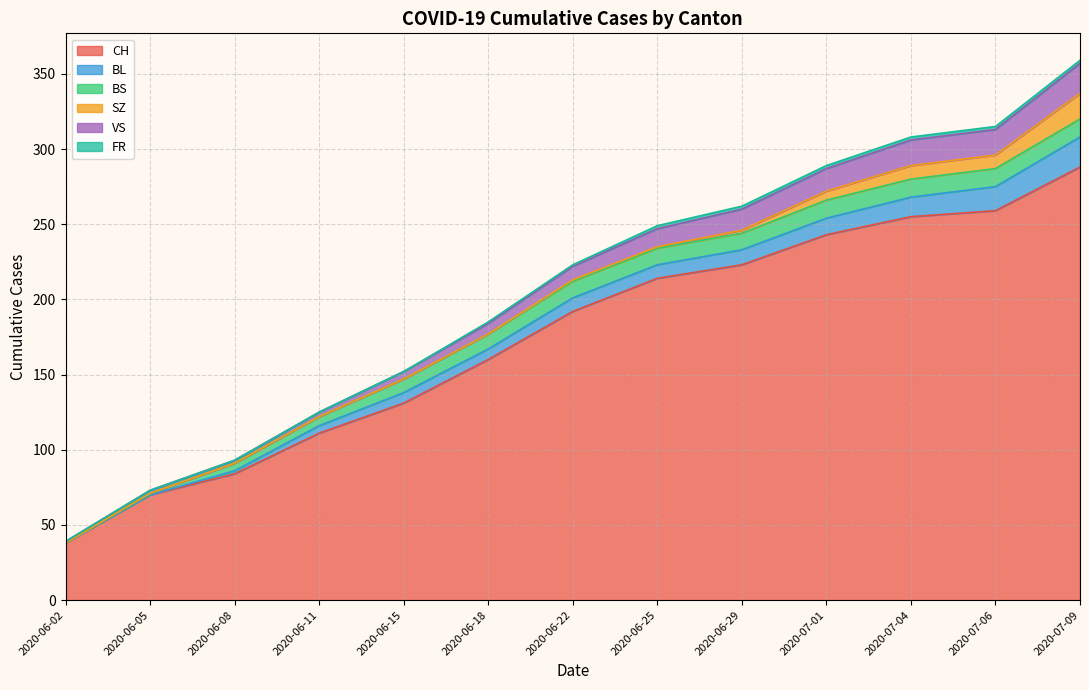

Which category has the highest value in the CH series?

2020-07-09